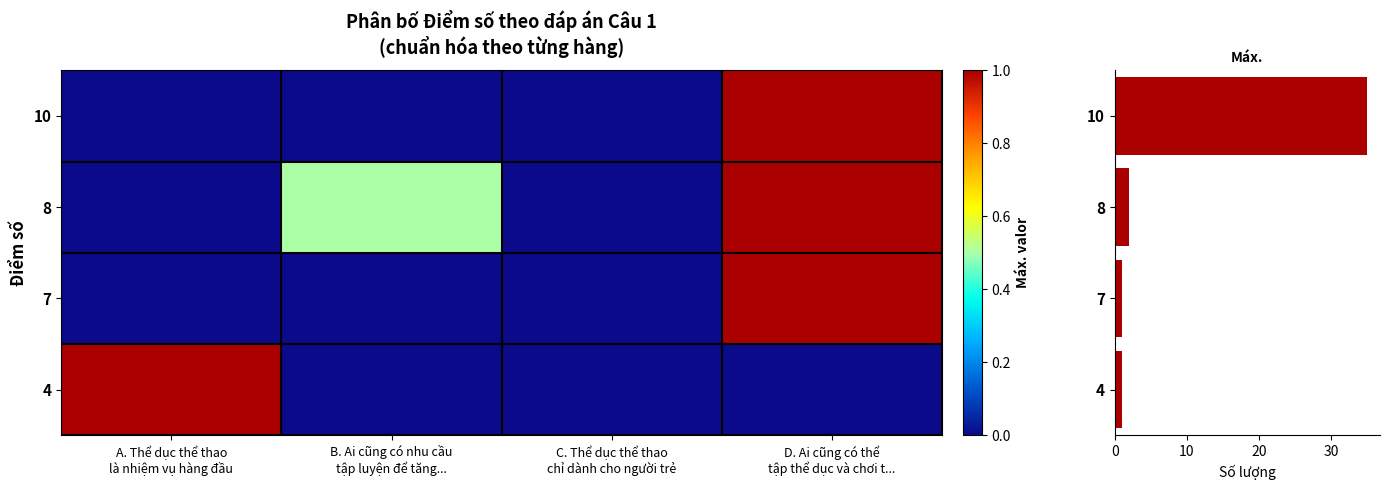

What is the greatest value displayed?

35.0